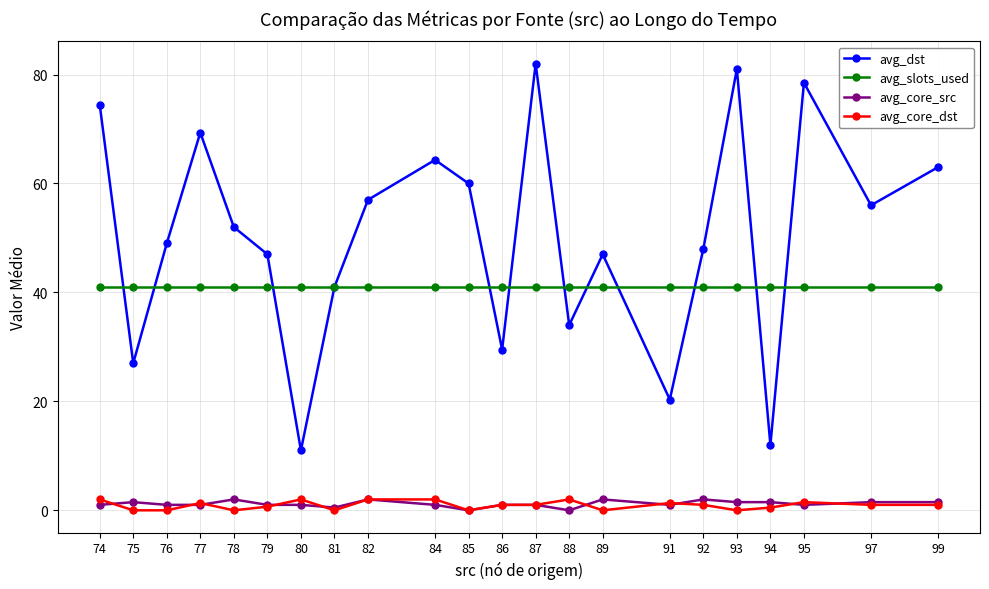

Does the chart display data point markers on the line(s)?

Yes